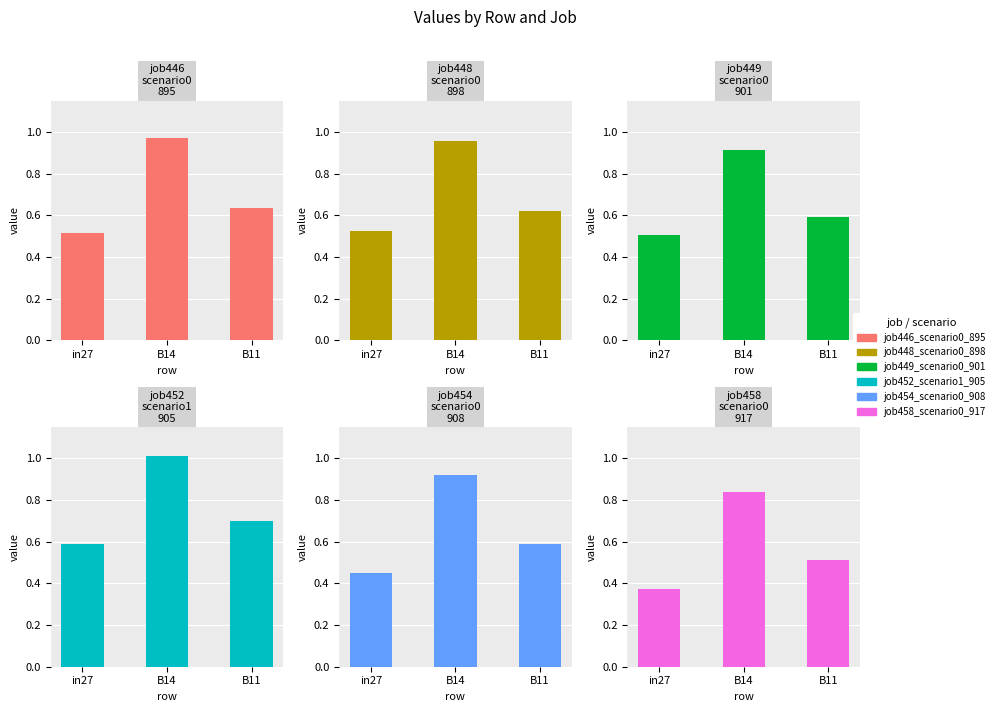

Count the number of data series in this chart.

6